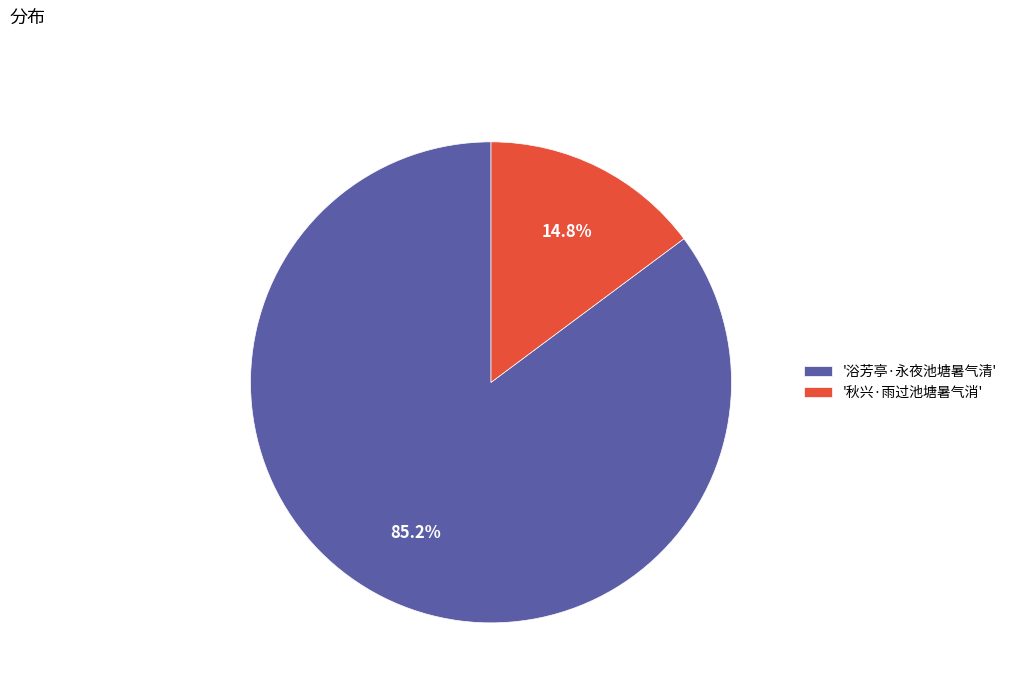

How many slices are in this pie chart?

2